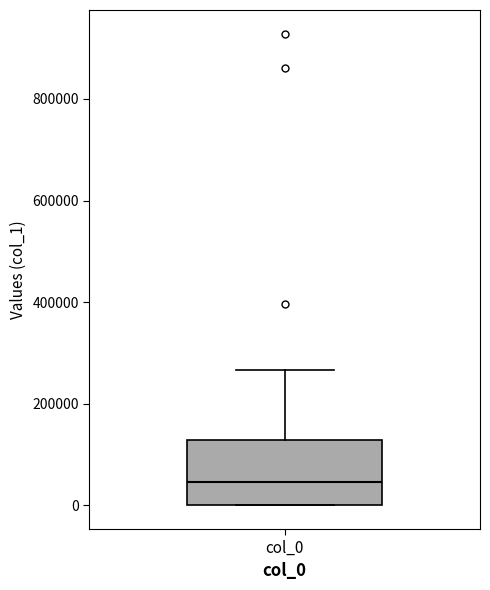

Transcribe this box plot: give where the median line is, the range the box spans, and where the two whiskers end, as read against the y-axis. The values are not printed on the chart, so give them approximately, as read against the axis.

median 40000, box 0 to 120000, whiskers 0 to 260000